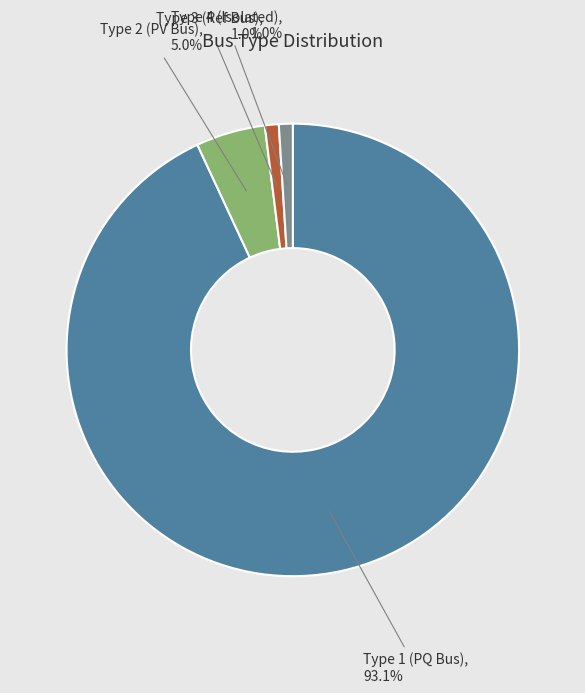

Is there a majority slice in this chart?

Yes